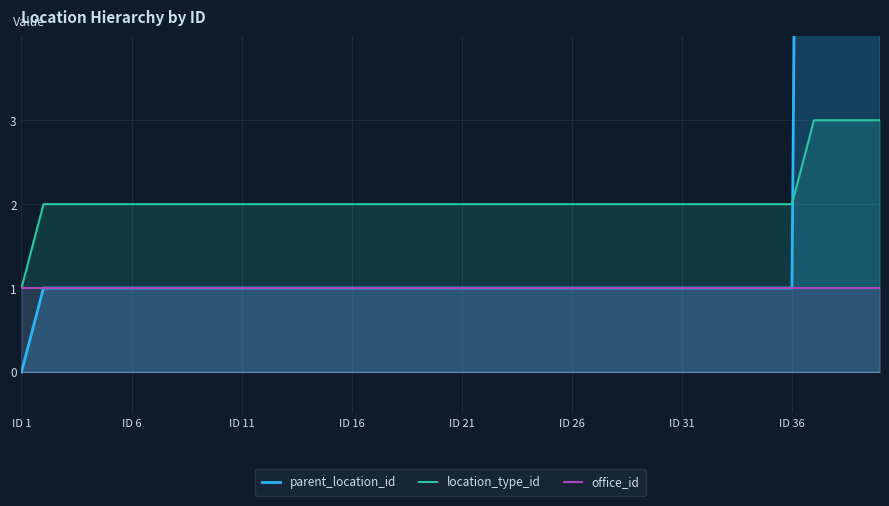

True or false: office_id and parent_location_id cross at least once.

False